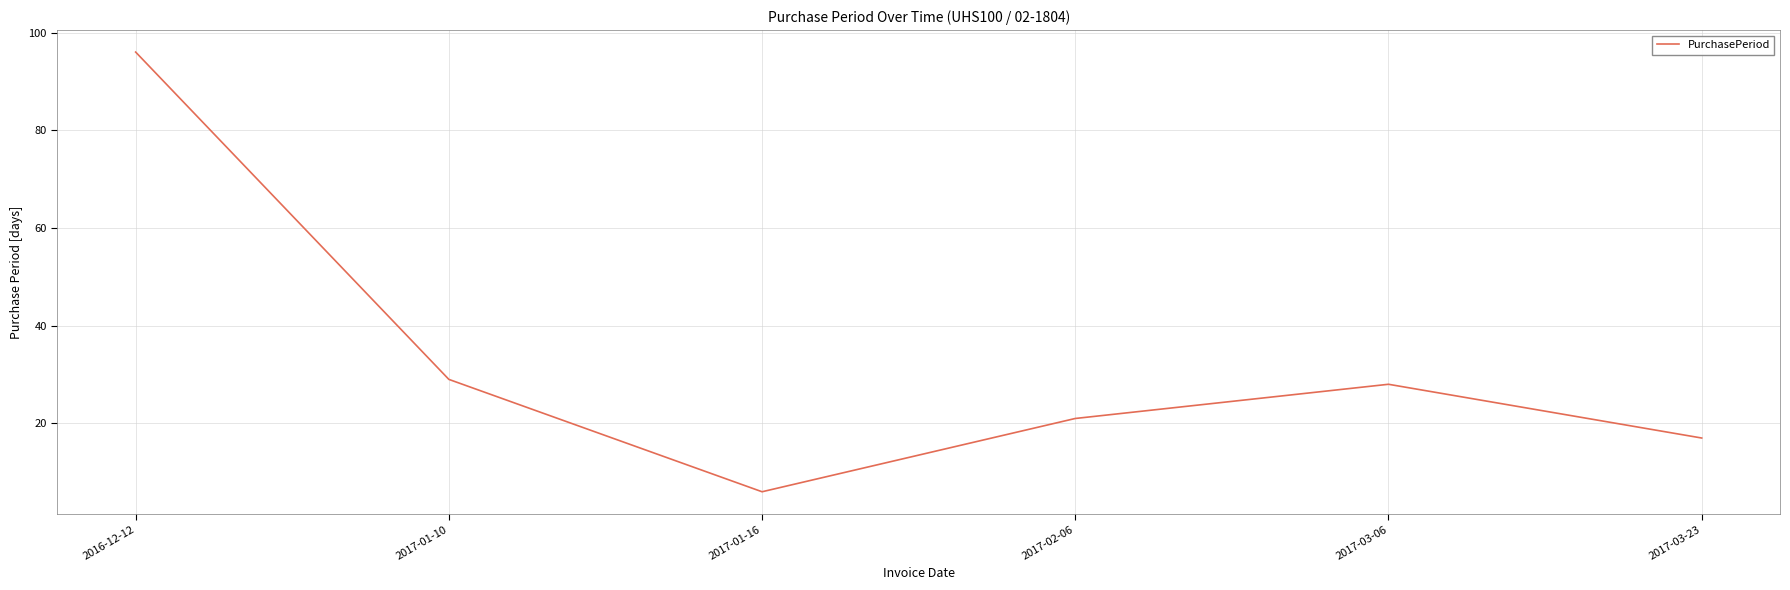

How many values are below 28?

3